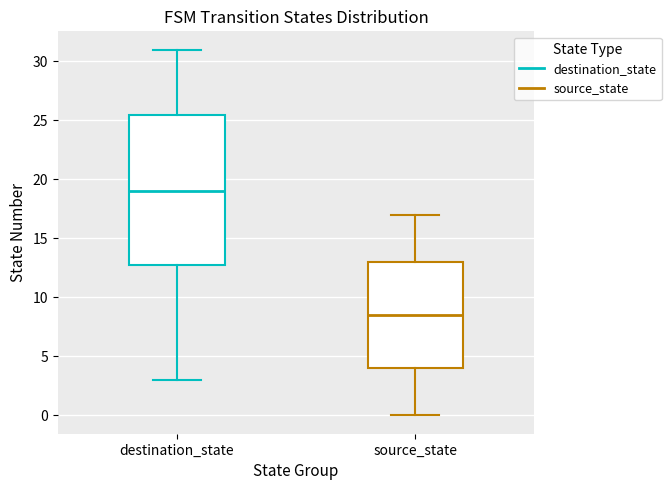

Which box is the tallest, from its lower edge to its upper edge?

destination_state